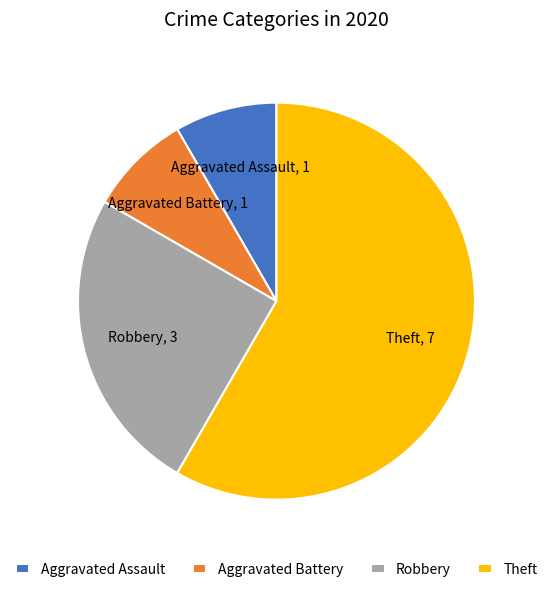

Does Theft account for over 50% of the chart?

Yes